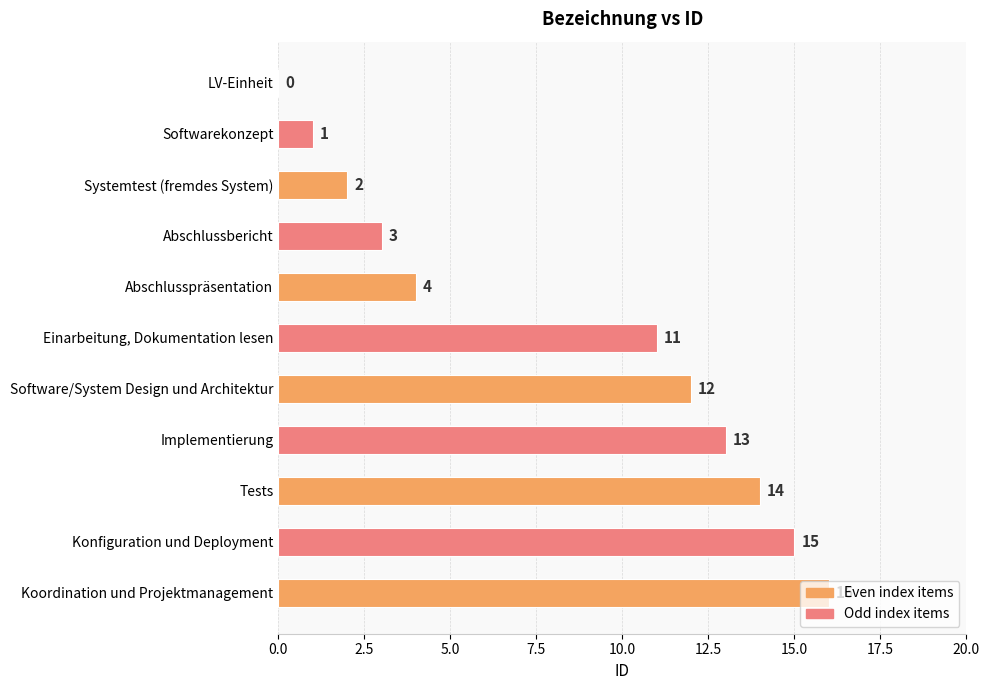

What is the sum of all values?

91